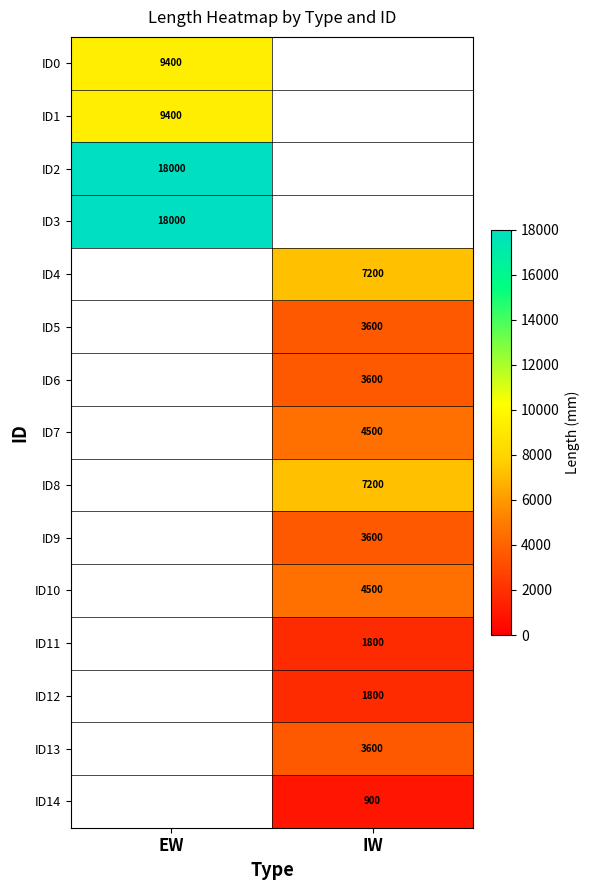

The value of ID12 at IW is 2580.1. True or false?

False